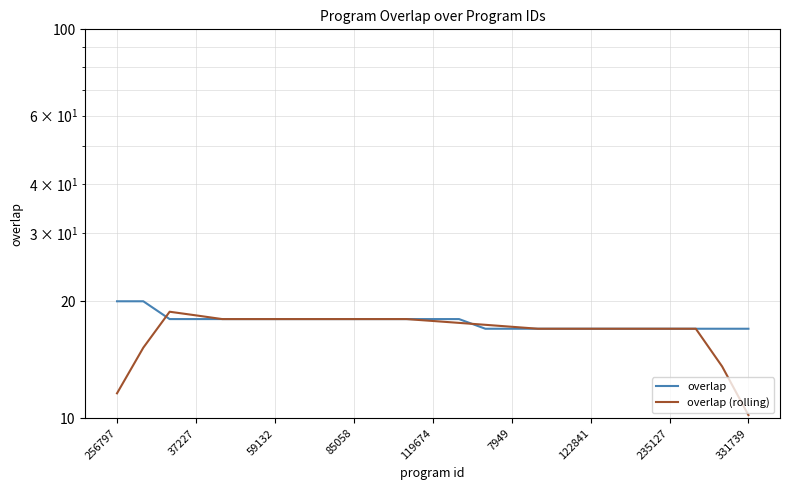

What are all the series names shown in the legend?

overlap, overlap (rolling)